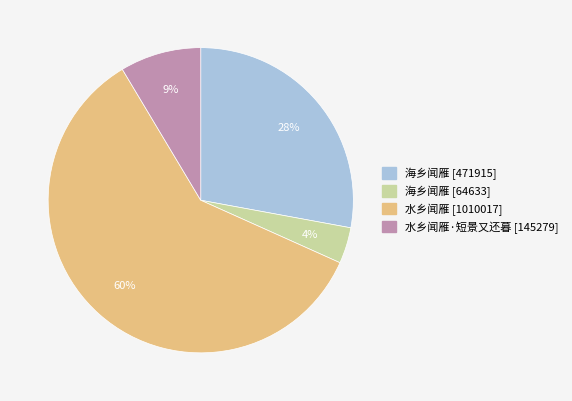

To the nearest percent, what is the average slice percentage?

25%